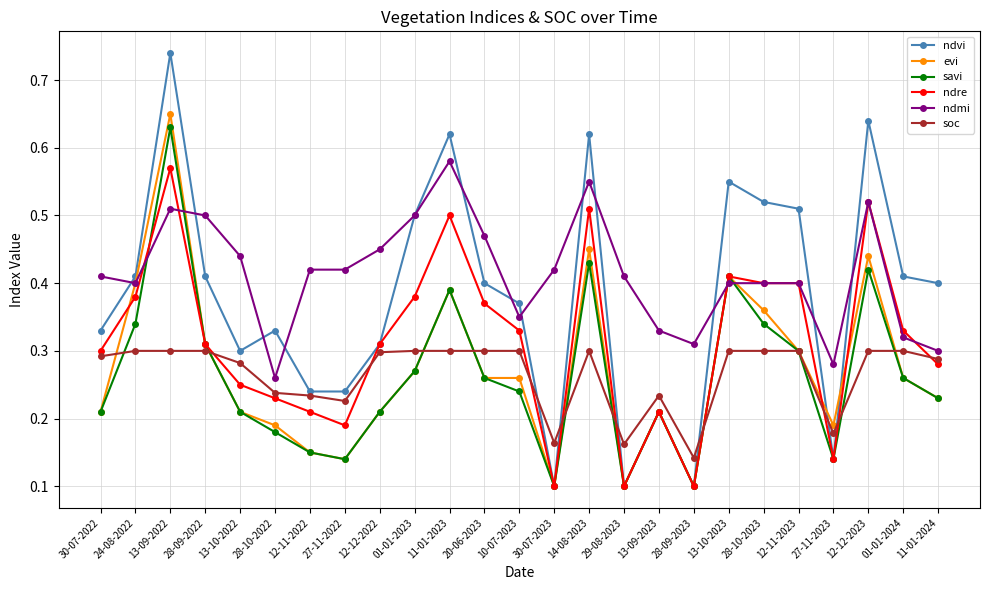

Which series ends up on top after the final intersection of evi and ndvi?

ndvi